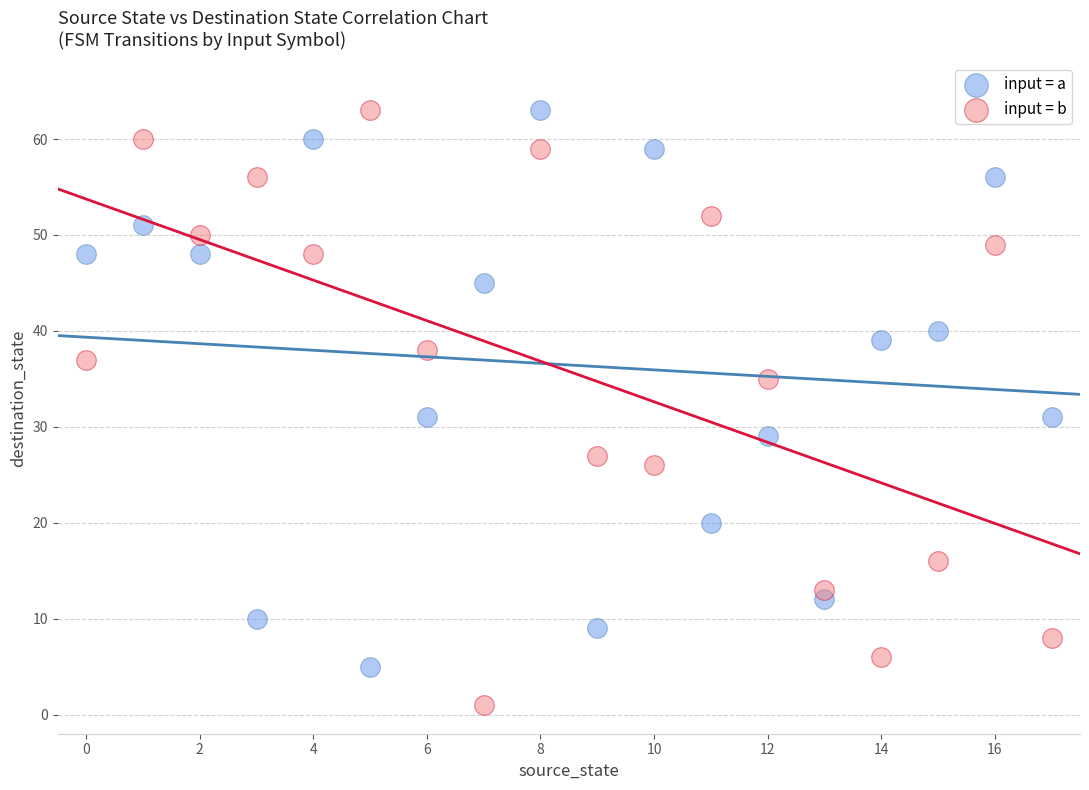

Which series contains the lowest Y value?

input = b